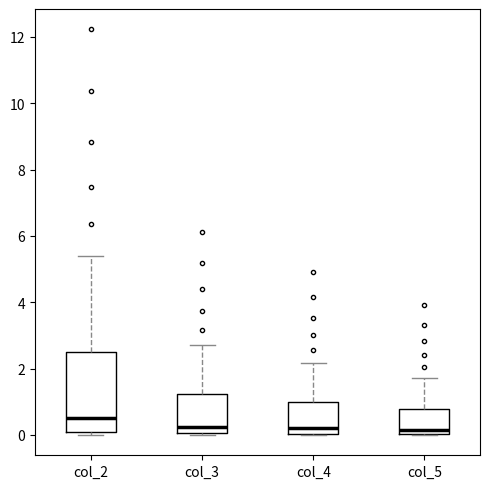

Which box is the tallest, from its lower edge to its upper edge?

col_2